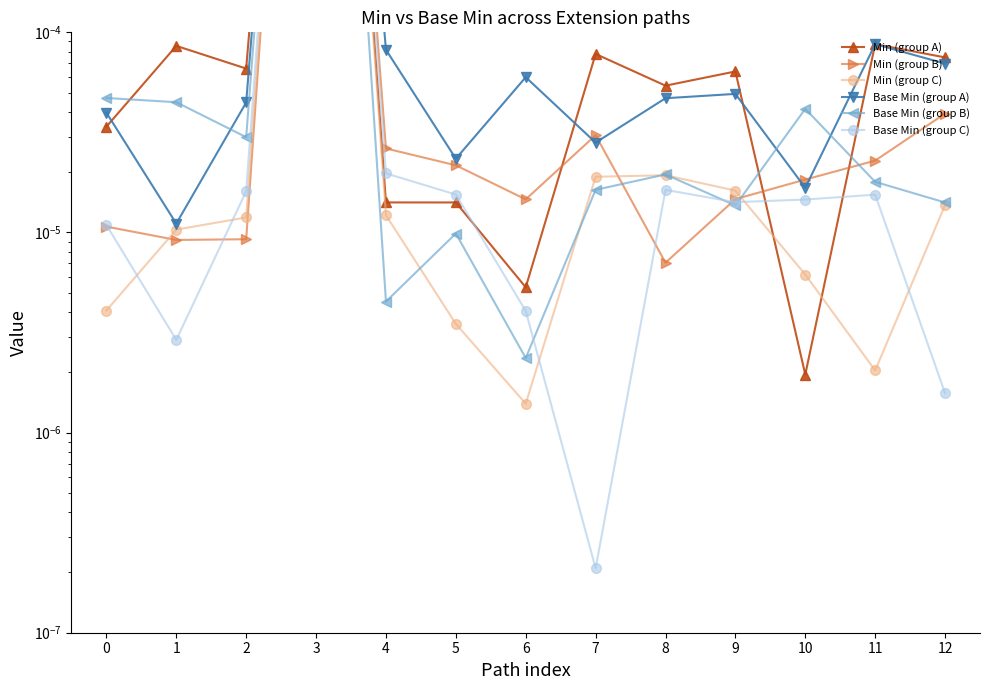

Where is Base Min (group A) nearest to the value 0?

1